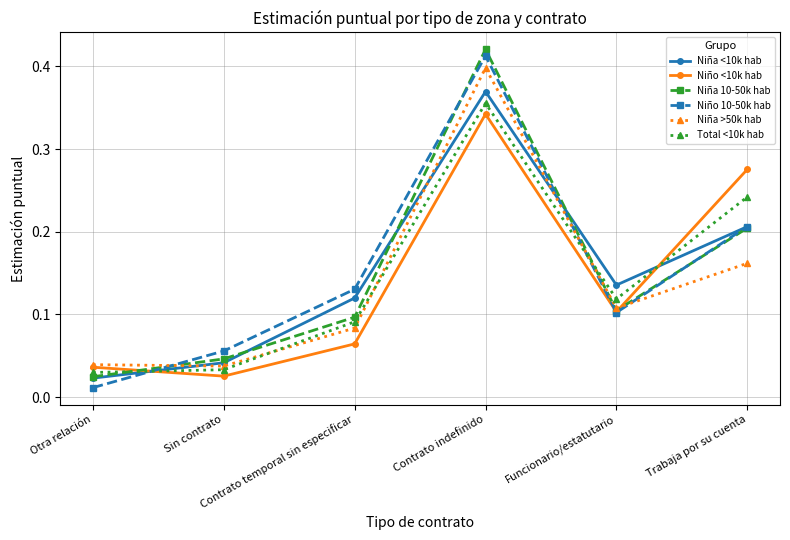

Which series ends up on top after the final intersection of Niño 10-50k hab and Total <10k hab?

Total <10k hab